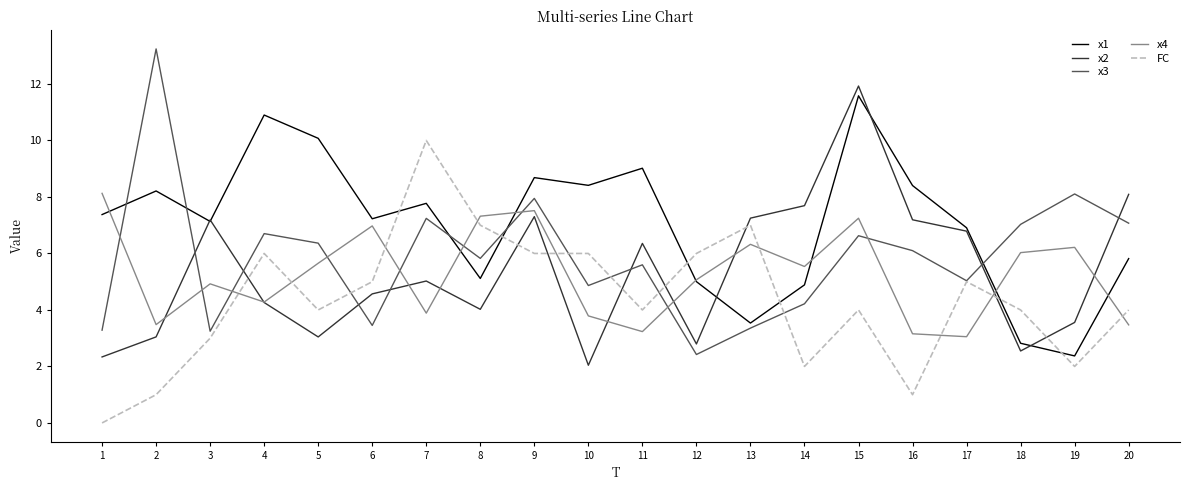

How many lines are shown in the chart?

5